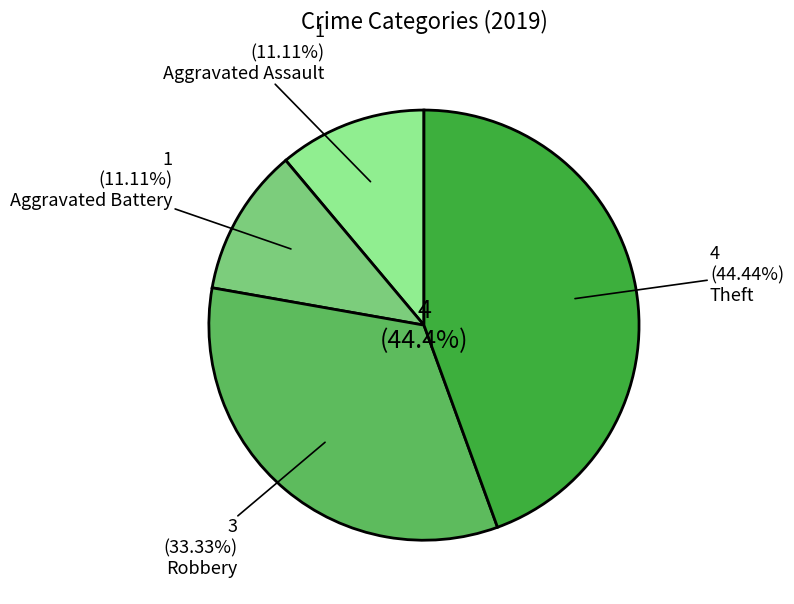

Approximately how many times larger is the value at Aggravated Battery compared to Theft?

0.2